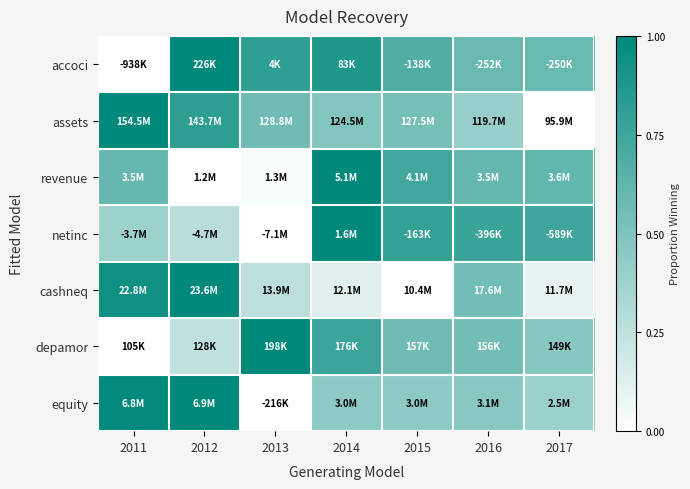

Between 2015 and 2017, which series saw the biggest shift?

assets